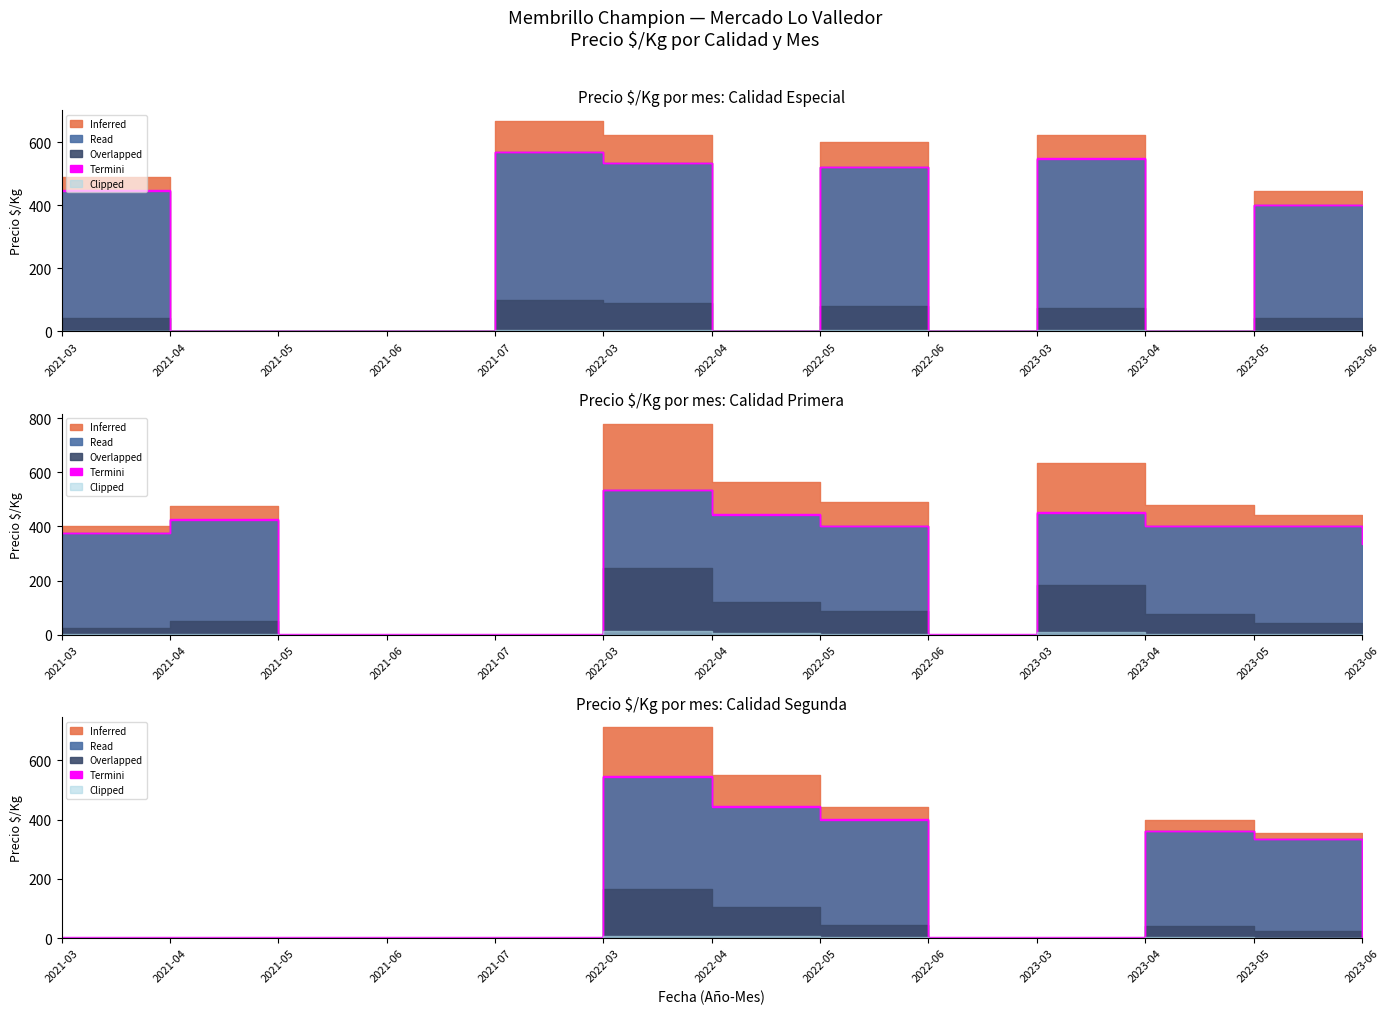

At which category does Precio $/Kg reach its first local peak?

2022-03